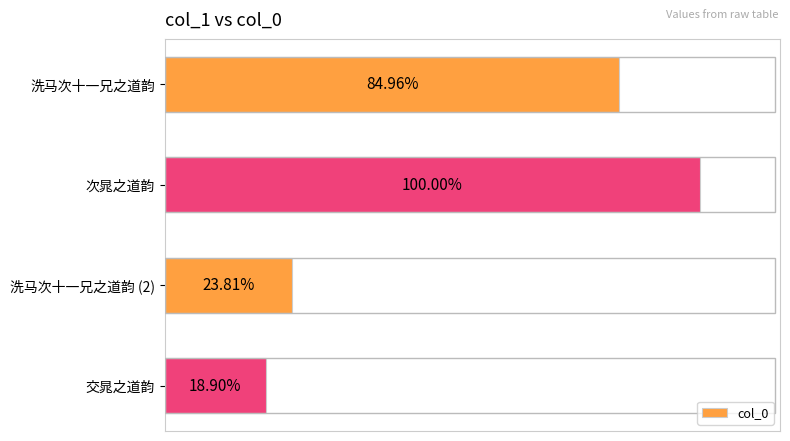

Are the bars horizontal?

Yes